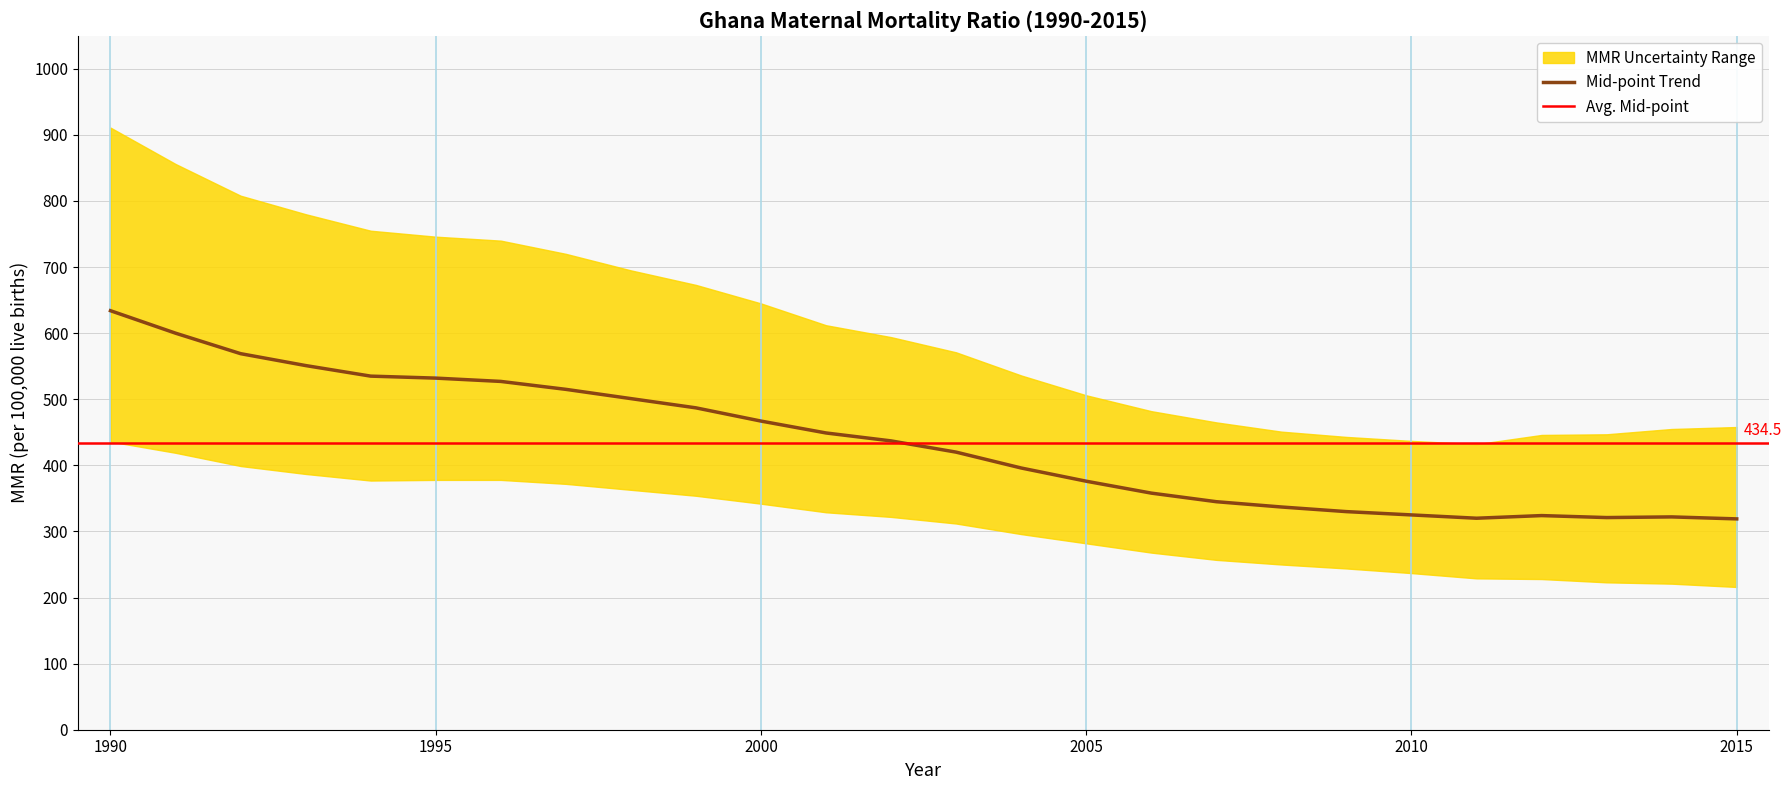

Where is Upper bound (MMR) nearest to the value 671?

1999